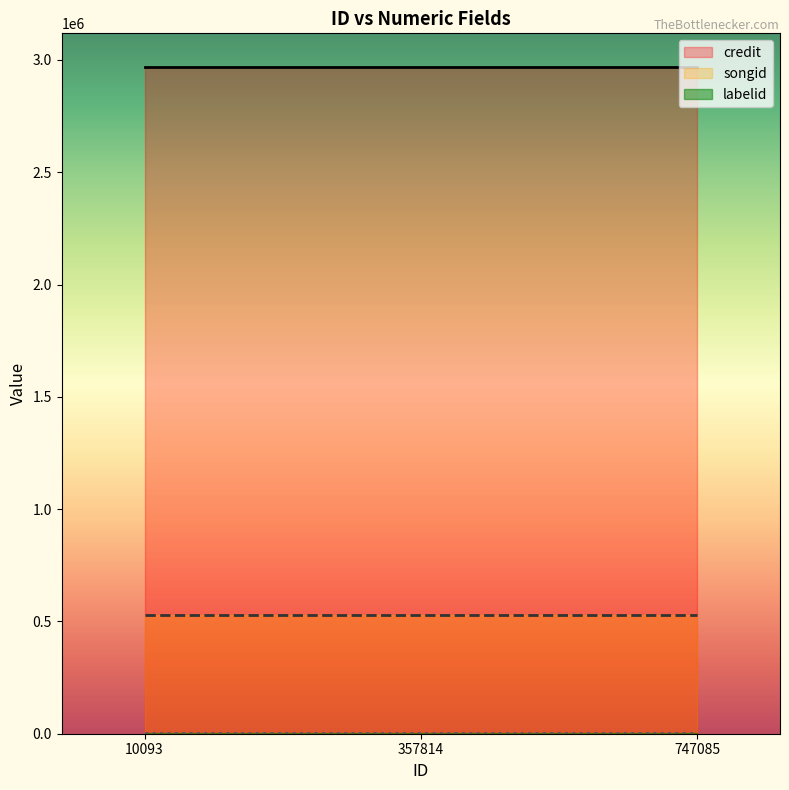

What is the value of the songid point at the 2nd from the left?

527295